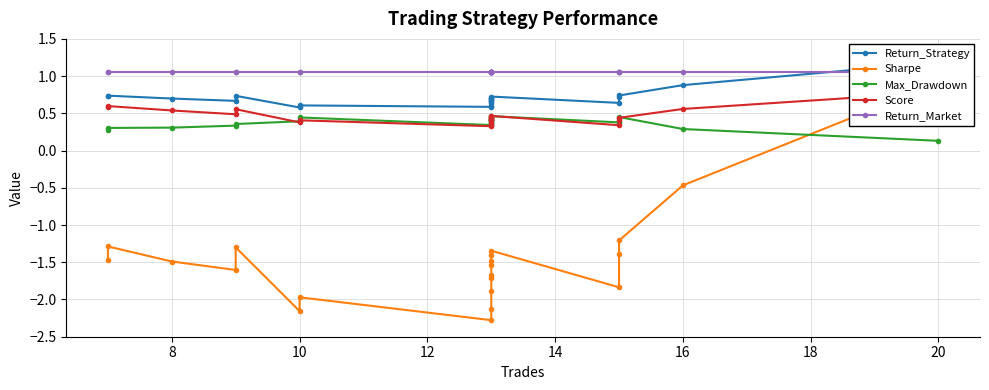

How many interior local peaks does the Score series have?

4